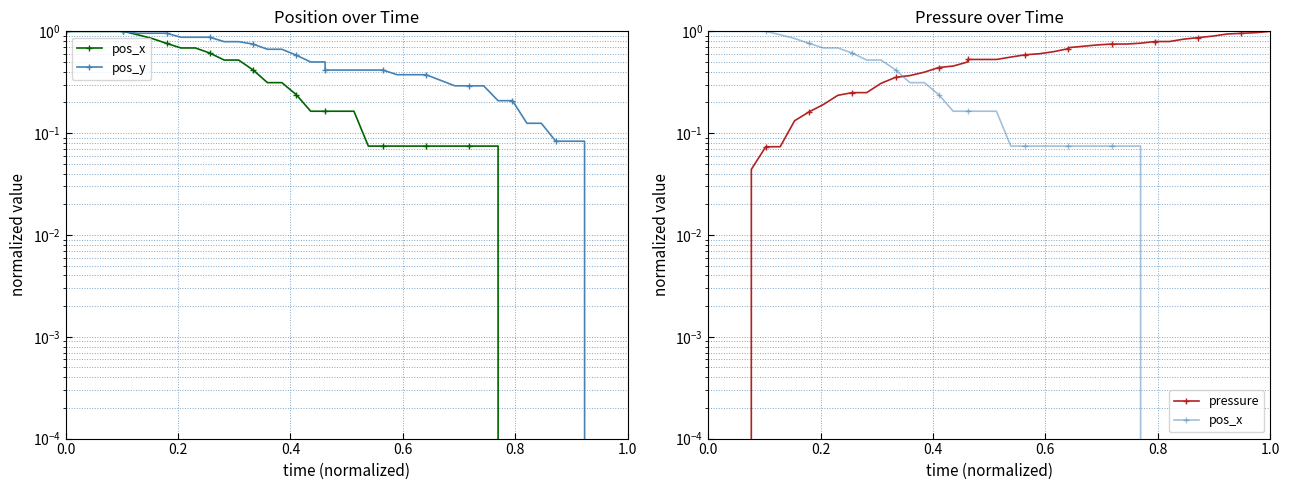

True or false: pos_x and pos_y cross at least once.

False